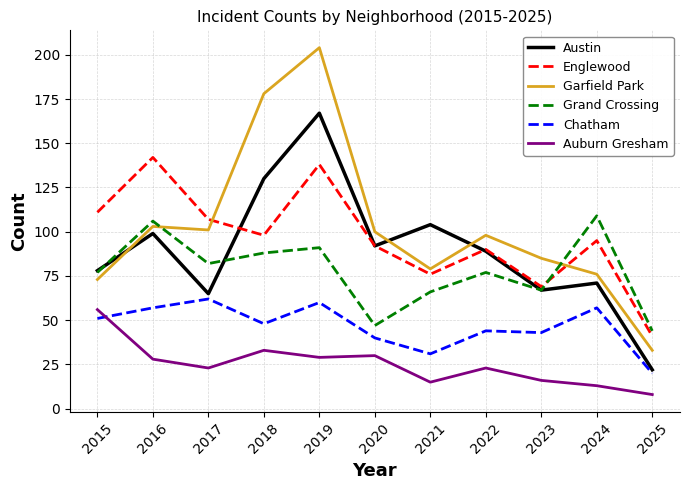

What is the spread (max minus min) of values at 2024?

96